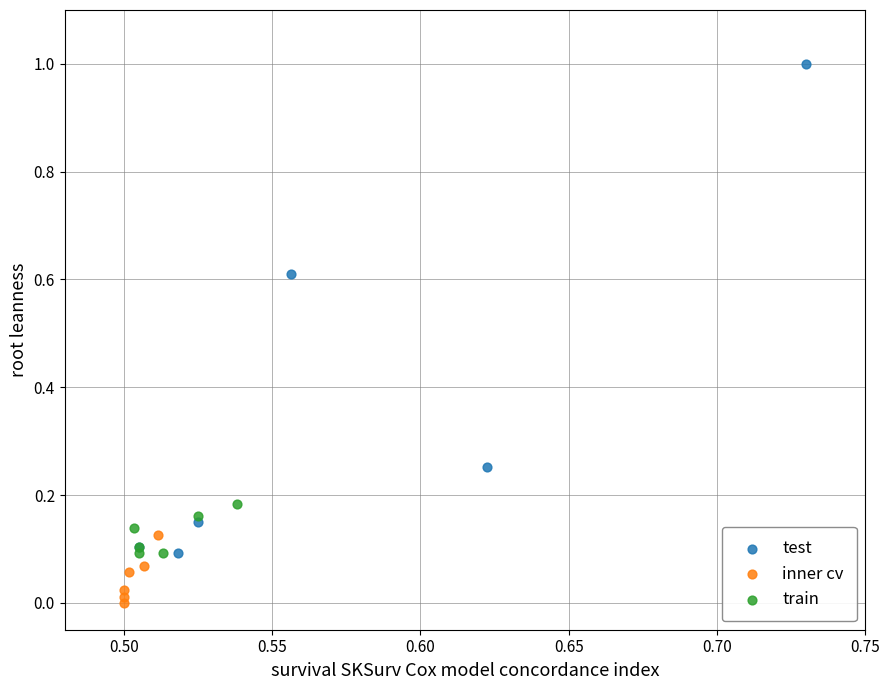

Which series has the largest Y range (max minus min)?

test